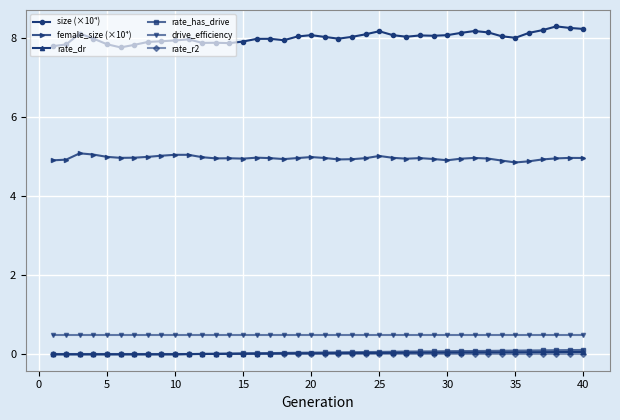

Does the chart display data point markers on the line(s)?

Yes